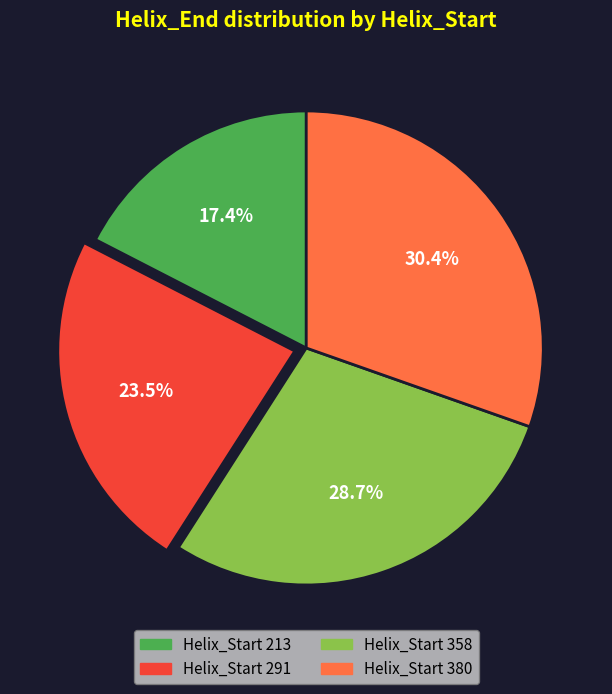

To the nearest percent, what is the difference between the largest and smallest slice percentages?

13%